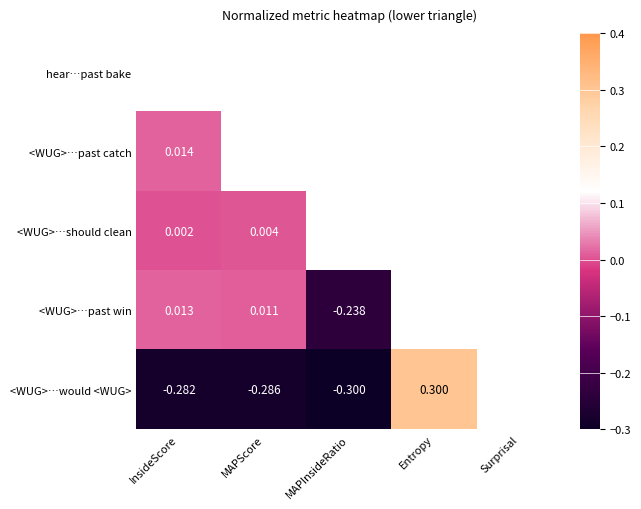

How many <WUG>…would <WUG> values are between 0 and 1?

1